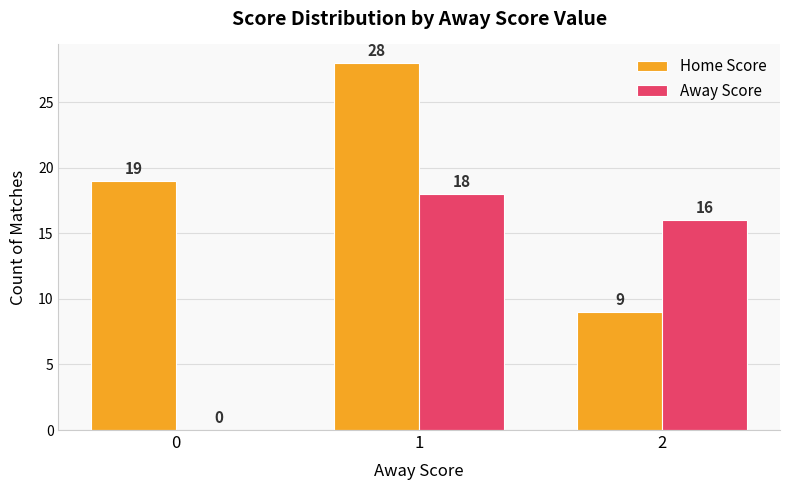

Reading right to left, extract all data points from this chart.

Home Score: 9	28	19
Away Score: 16	18	0